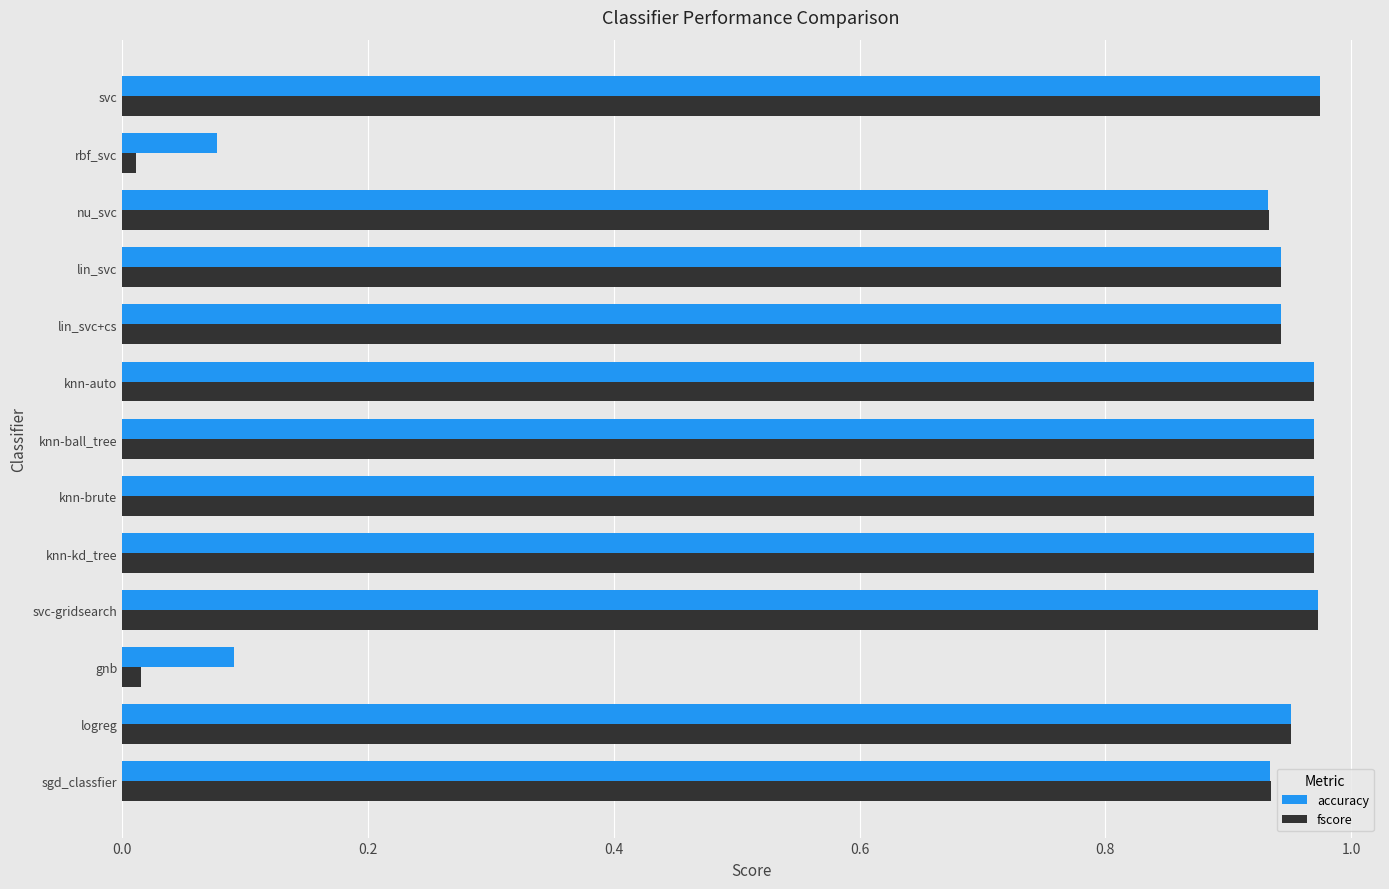

Is it true that accuracy equals 0.5 at knn-brute?

False